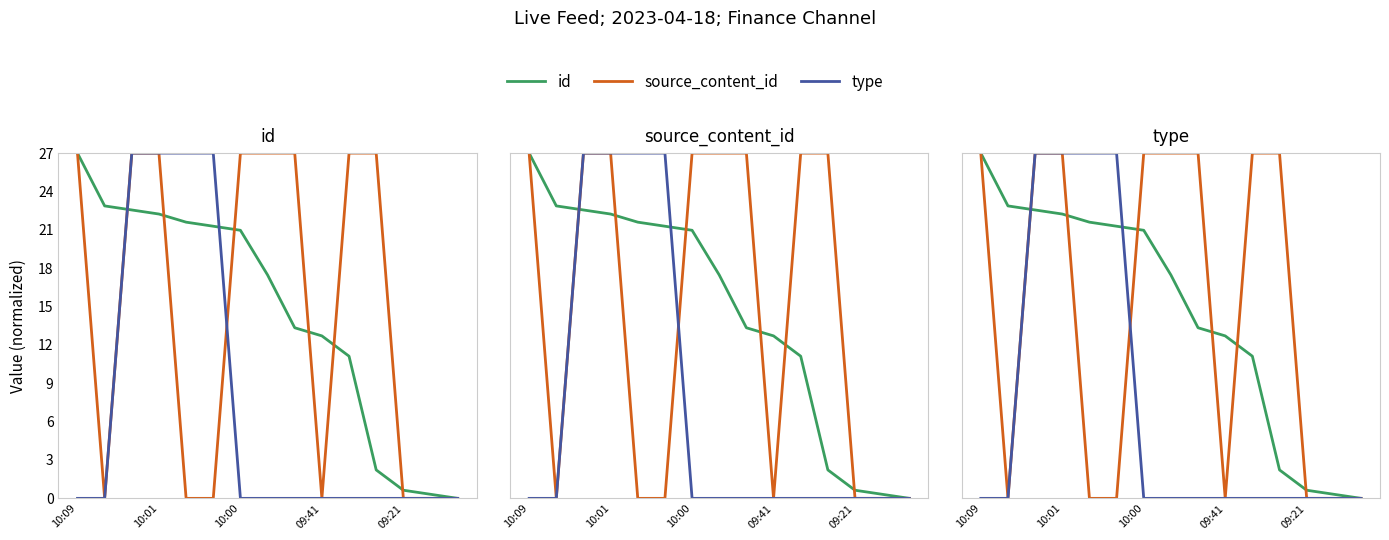

What are all the series names shown in the legend?

id, source_content_id, type